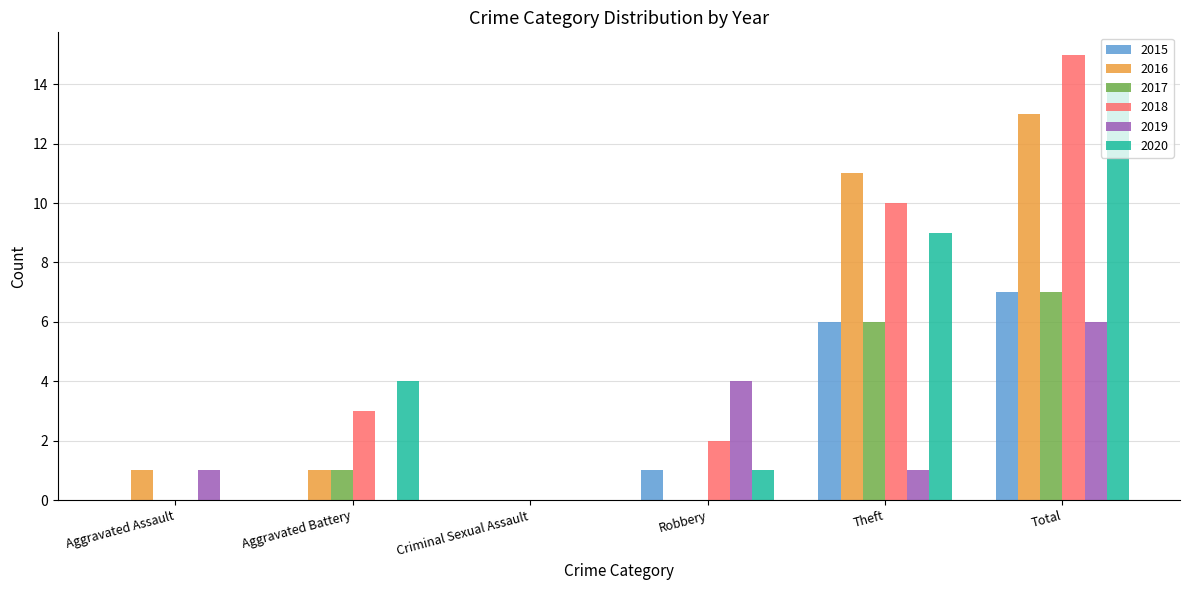

What is the maximum value for 2018?

15